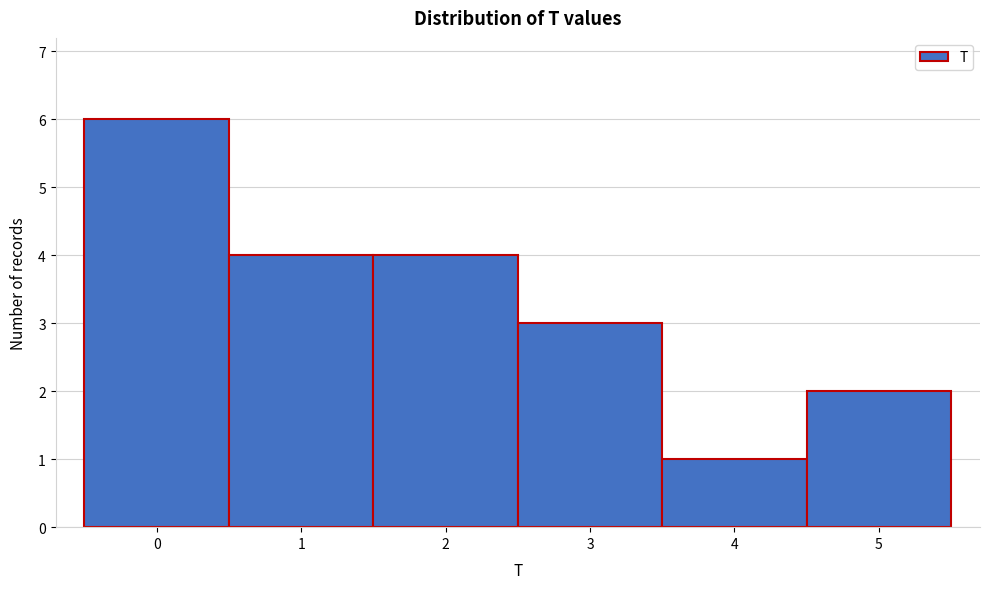

Reading left to right, what are all the values shown in this chart?

0=6	1=4	2=4	3=3	4=1	5=2